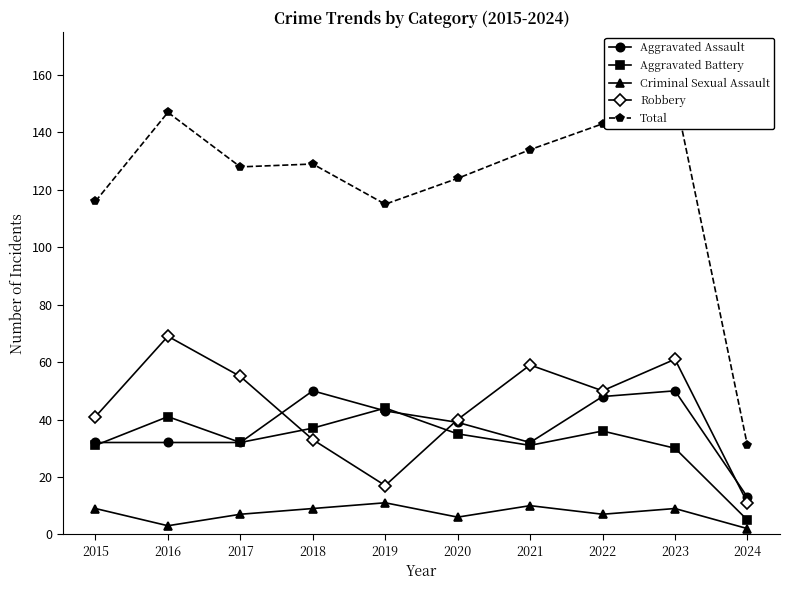

True or false: Robbery has a value of 61 at 2023.

True